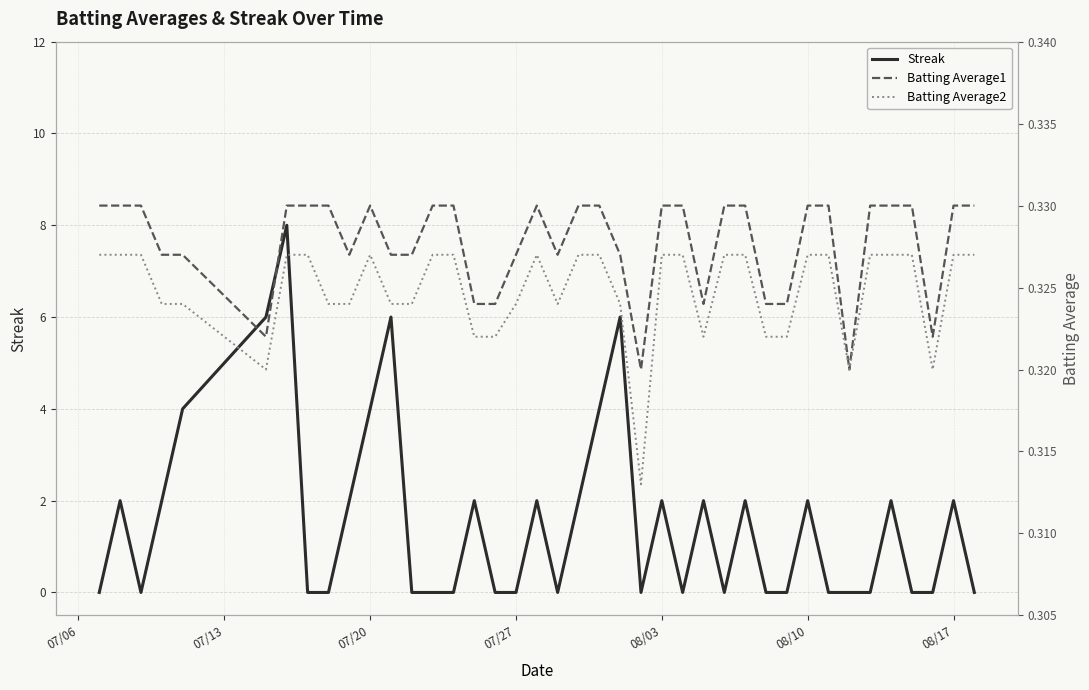

Is it true that Streak equals -5 at 07/27?

False